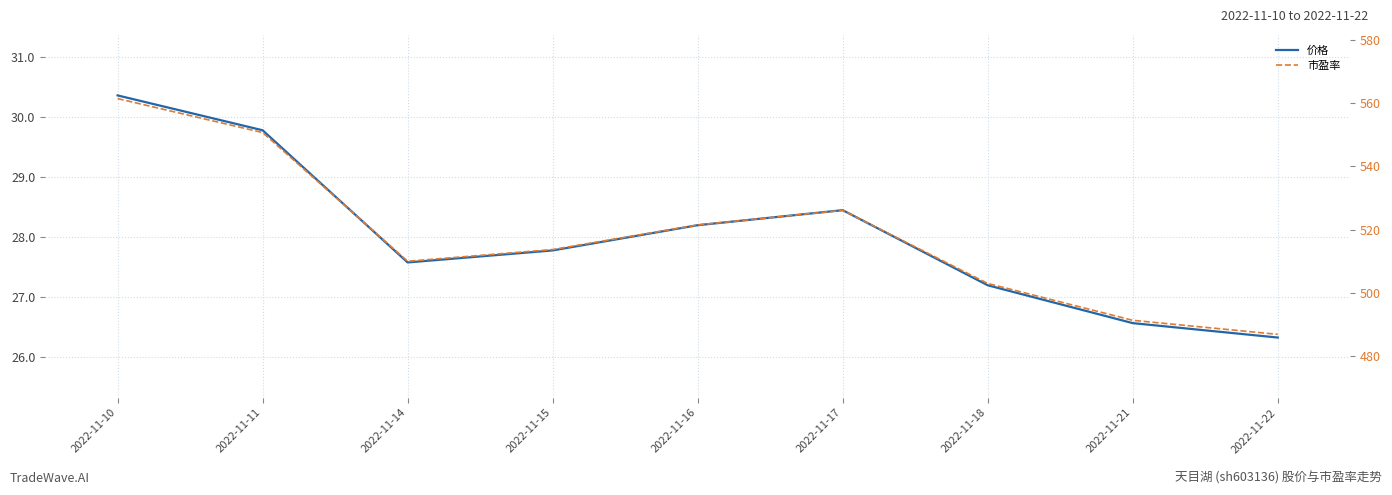

The 价格 series shows 27.6 at 2022-11-14. True or false?

True